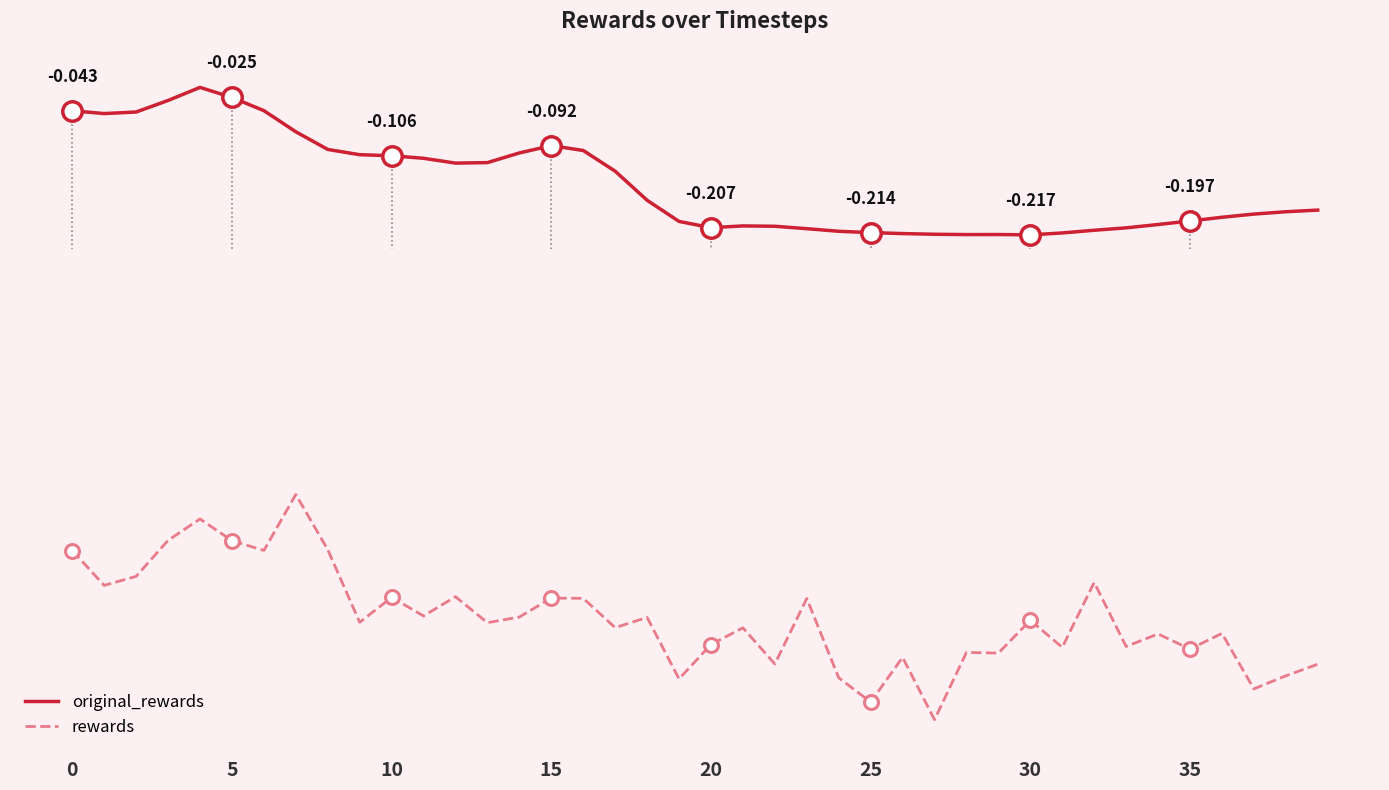

How many interior local valleys does the rewards series have?

15